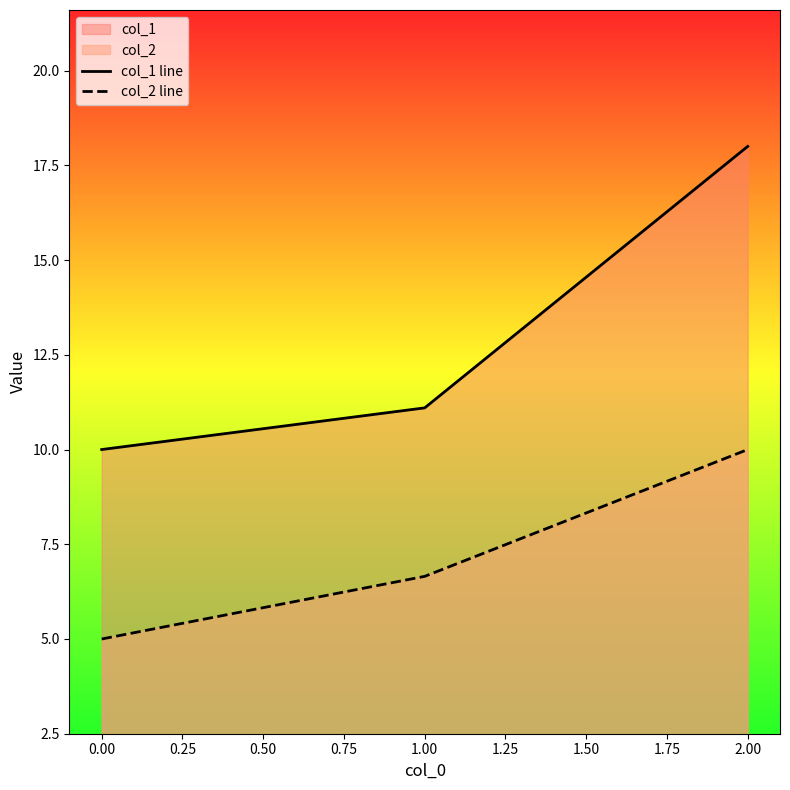

Is it true that col_1 line equals 10.0 at 0.00?

True